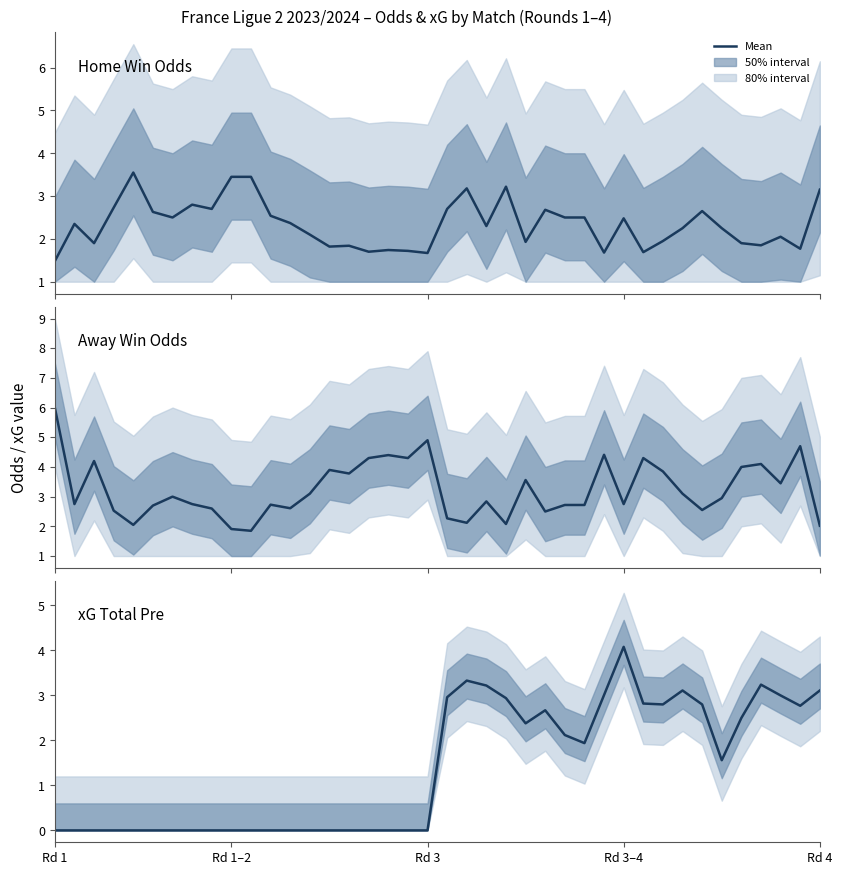

How many lines are shown in the chart?

3